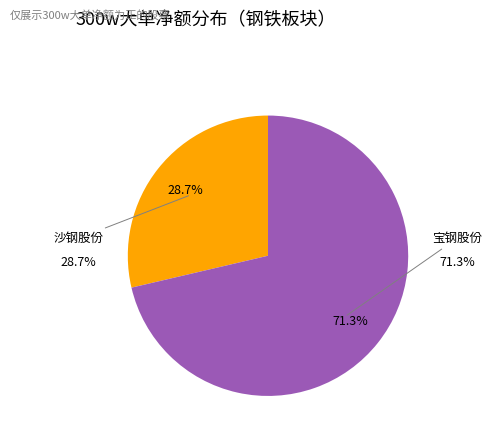

Does any single category account for the majority?

Yes